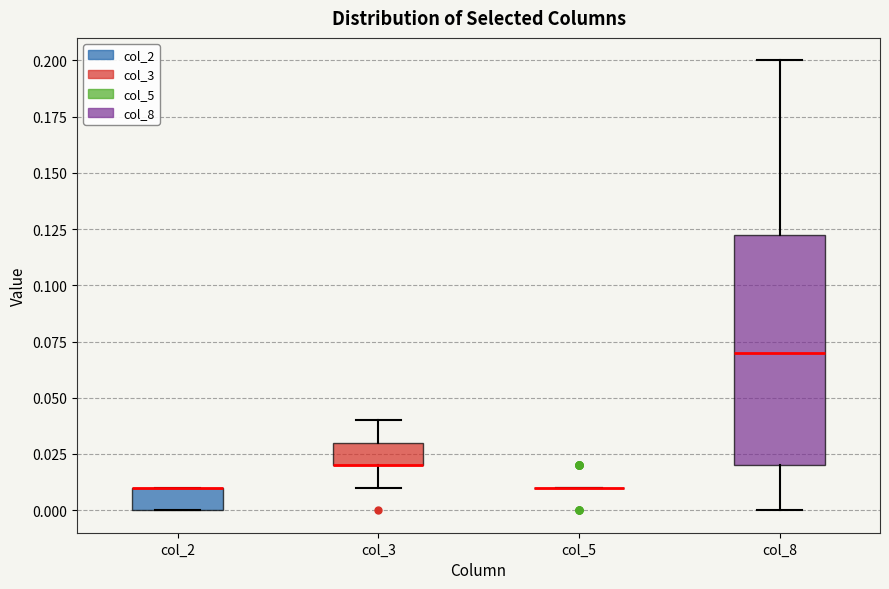

Comparing the boxes themselves (not the whiskers), which one is the tallest?

col_8